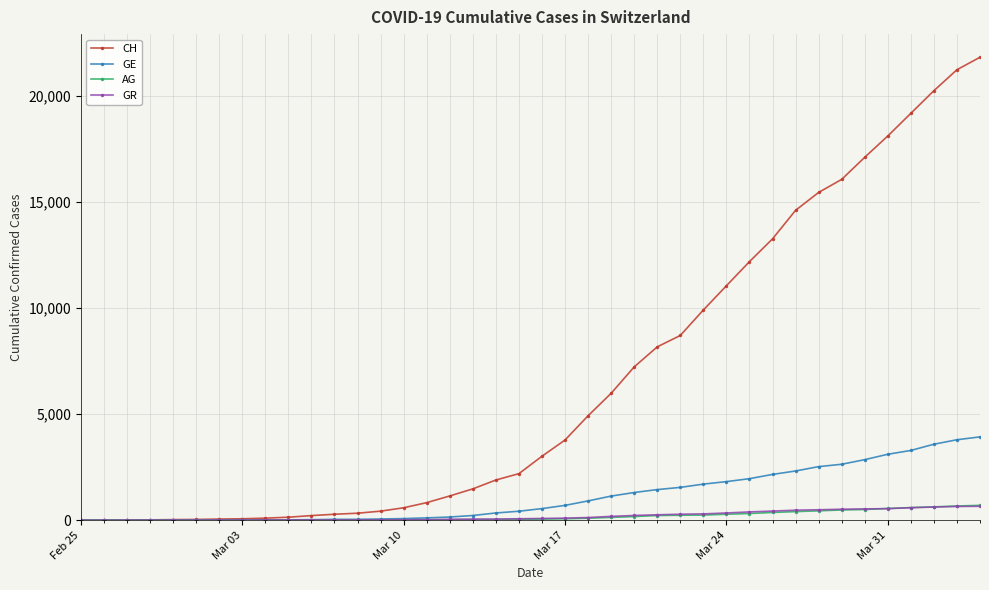

What is the maximum value shown in the chart?

21813